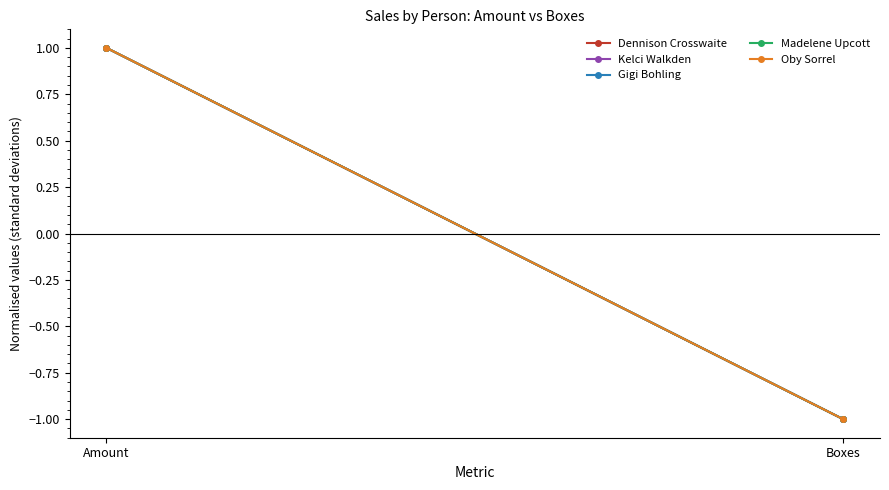

What is the maximum value shown in the chart?

1